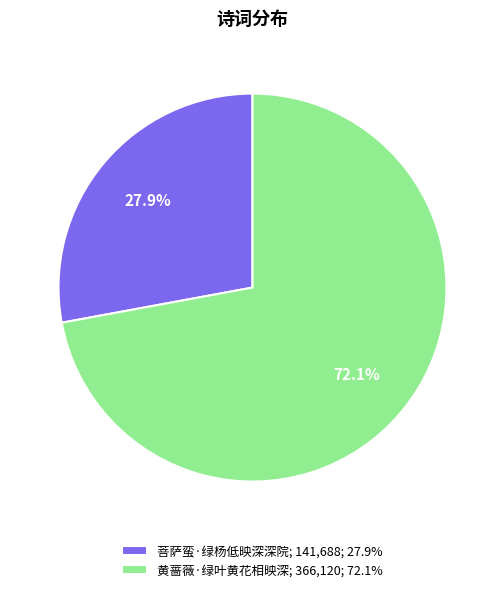

The 黄蔷薇·绿叶黄花相映深 slice represents 72% of the pie. True or false?

True